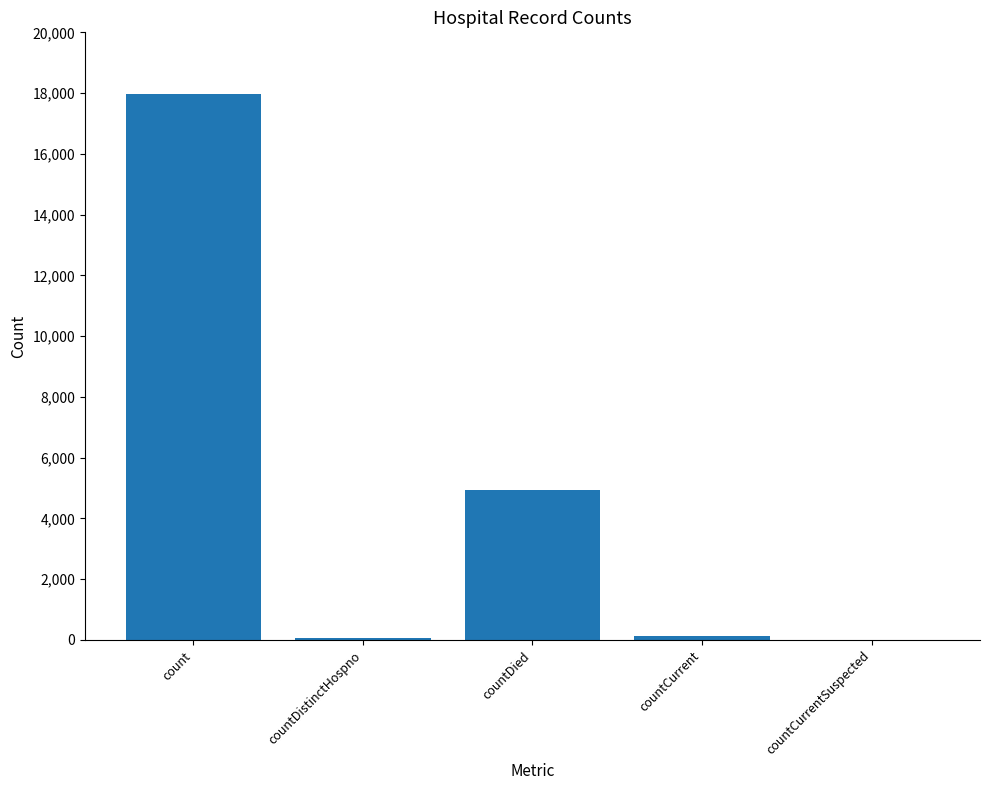

What is the sum of all values?

23116